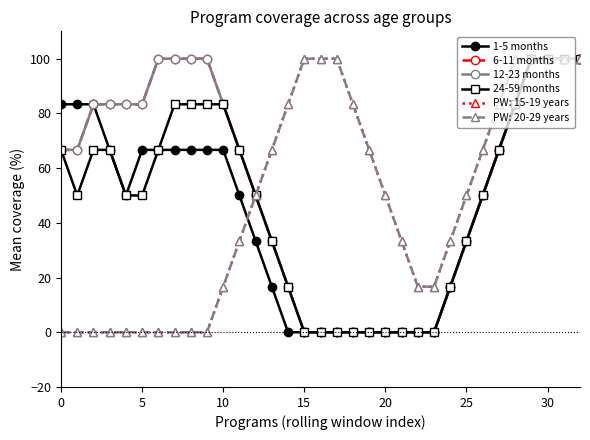

What is the sum of all 6-11 months values?

1766.7